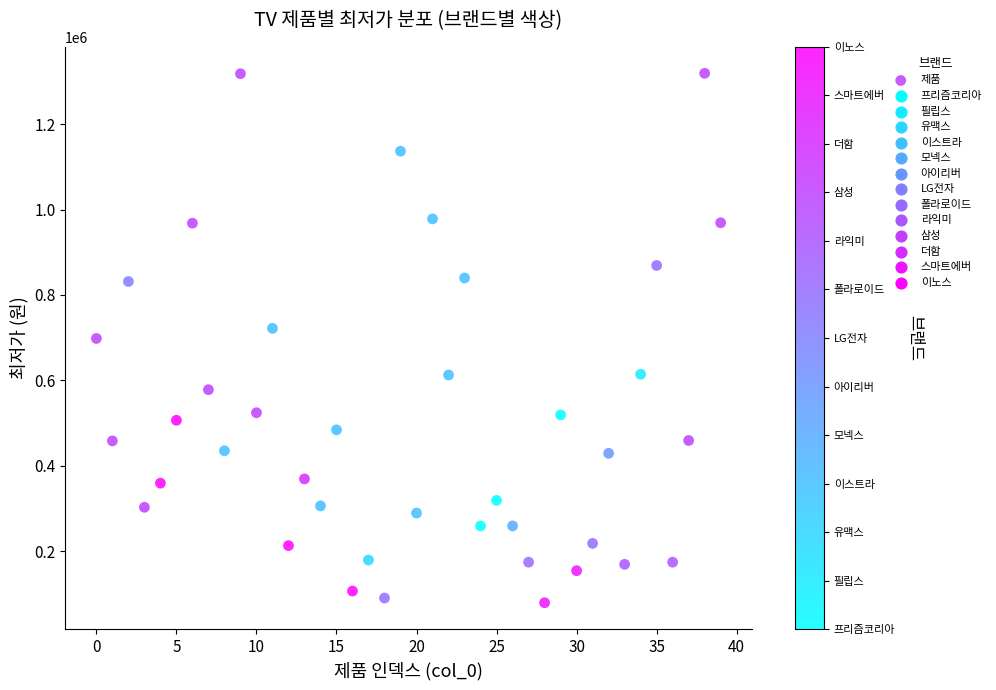

What is the range of Y values (max minus min)?

1240000